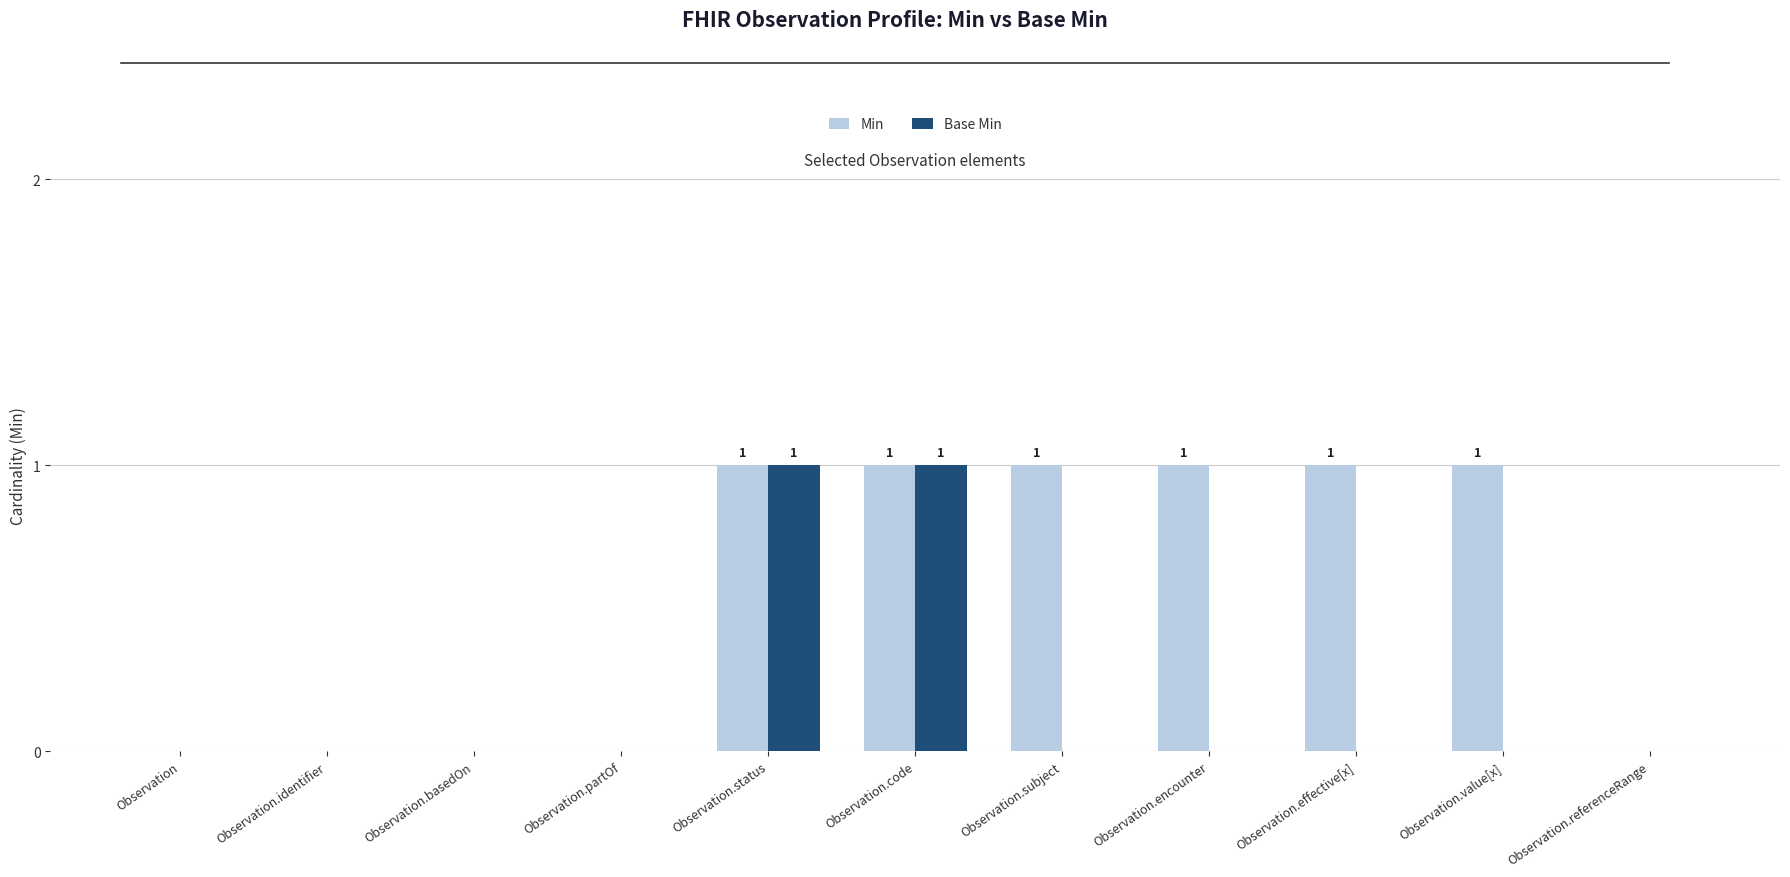

What is the average value of the Min series?

1